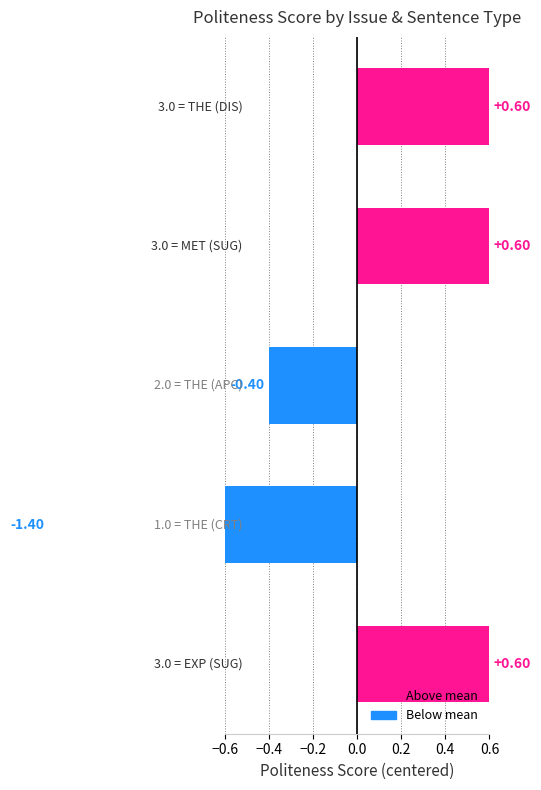

What position from the left is THE (CRT)?

4